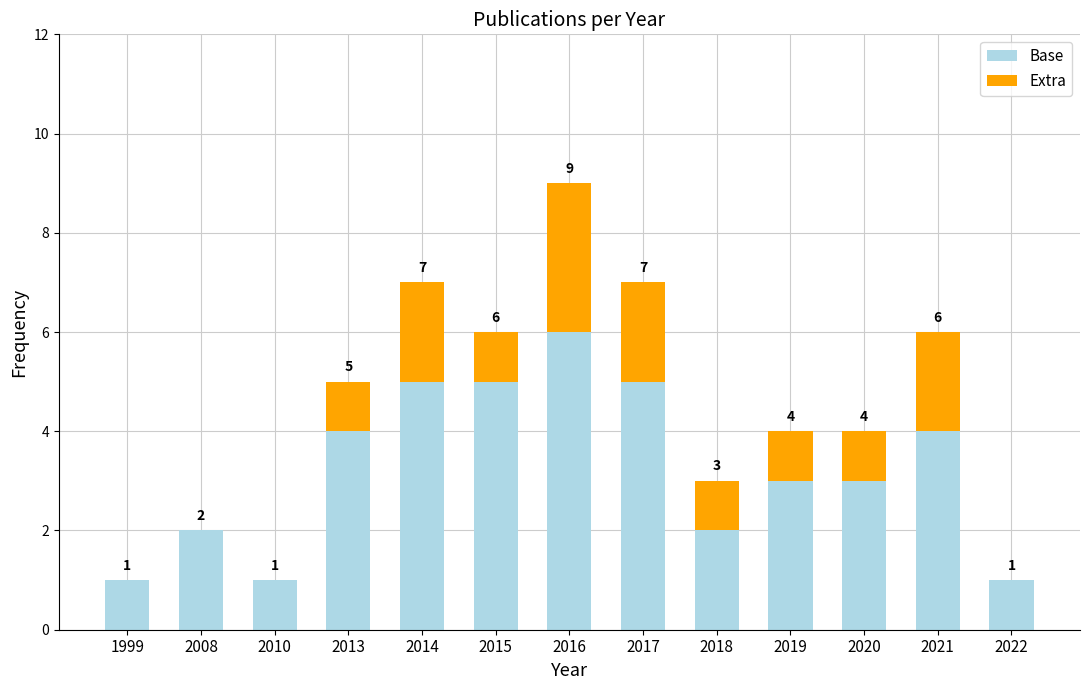

Which category has the highest value in the Base series?

2016